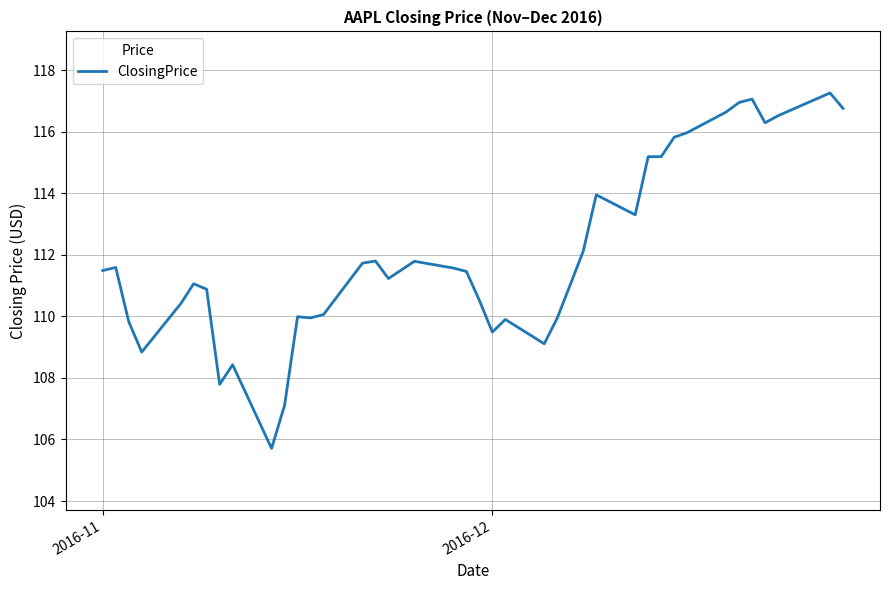

What is the maximum value shown in the chart?

117.3